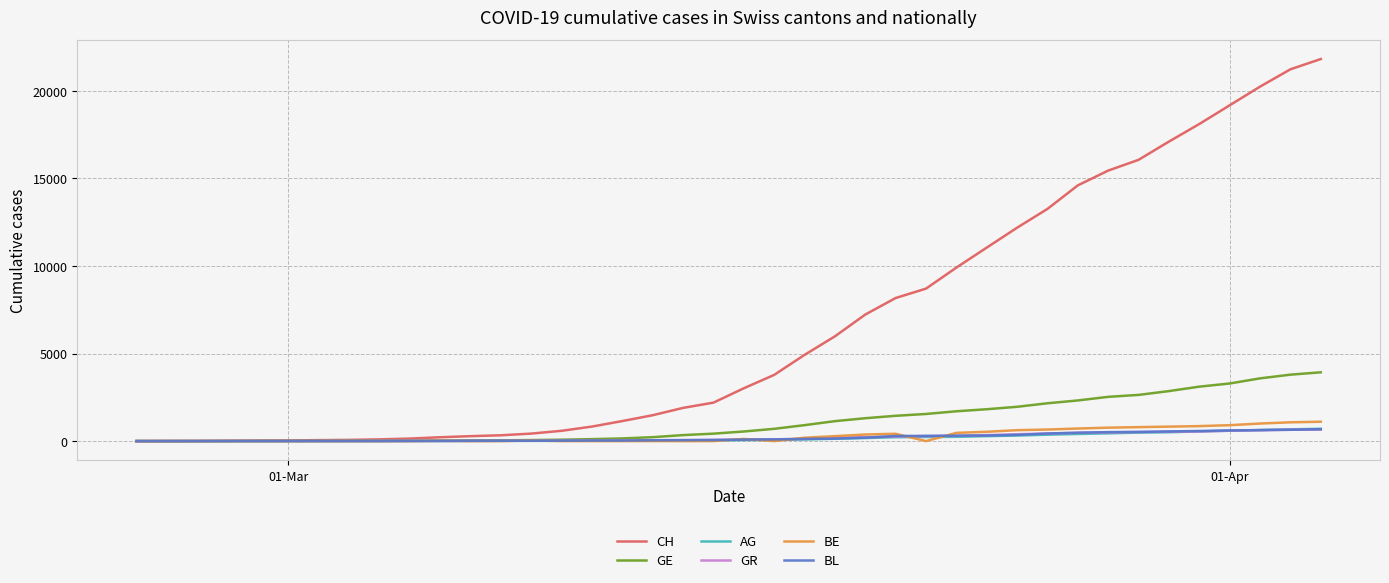

Which series has the largest total across all categories?

CH